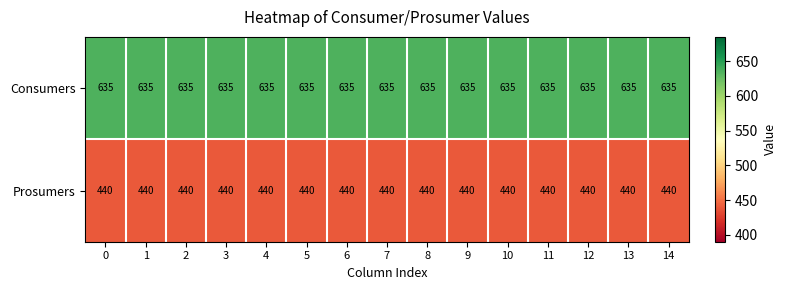

Is it true that Consumers equals 635 at 14?

True